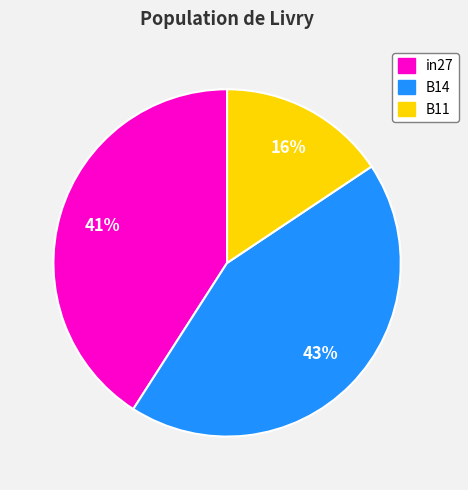

Which category has the smallest portion of the pie?

B11